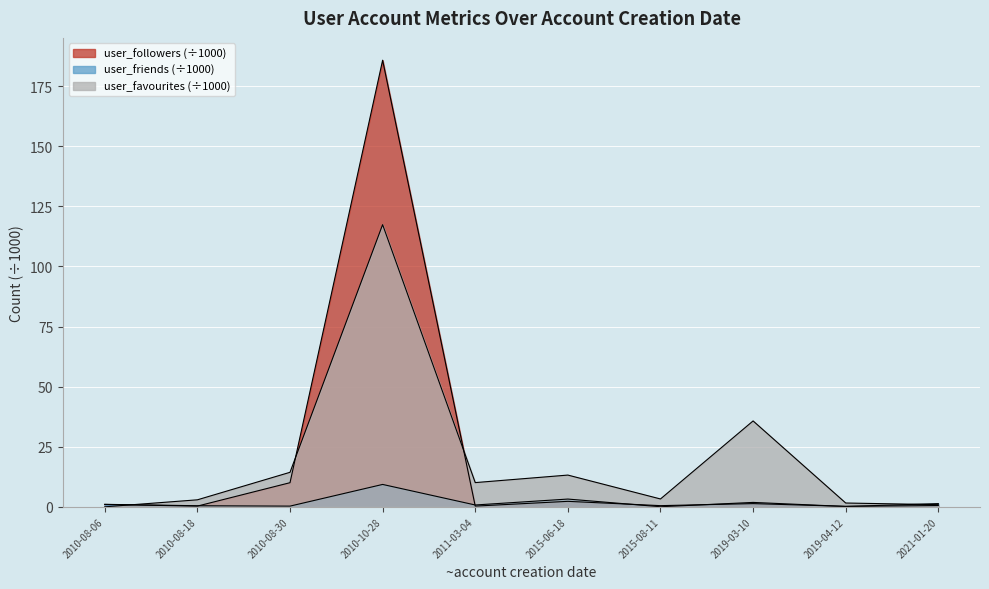

What is the sum of the user_followers values at 2019-03-10 and 2021-01-20?

1.9